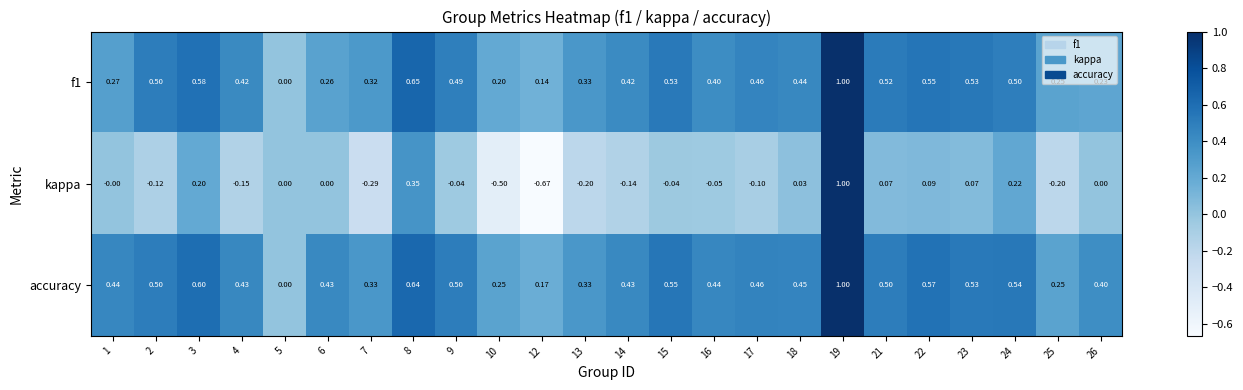

Which series has the largest total across all categories?

accuracy